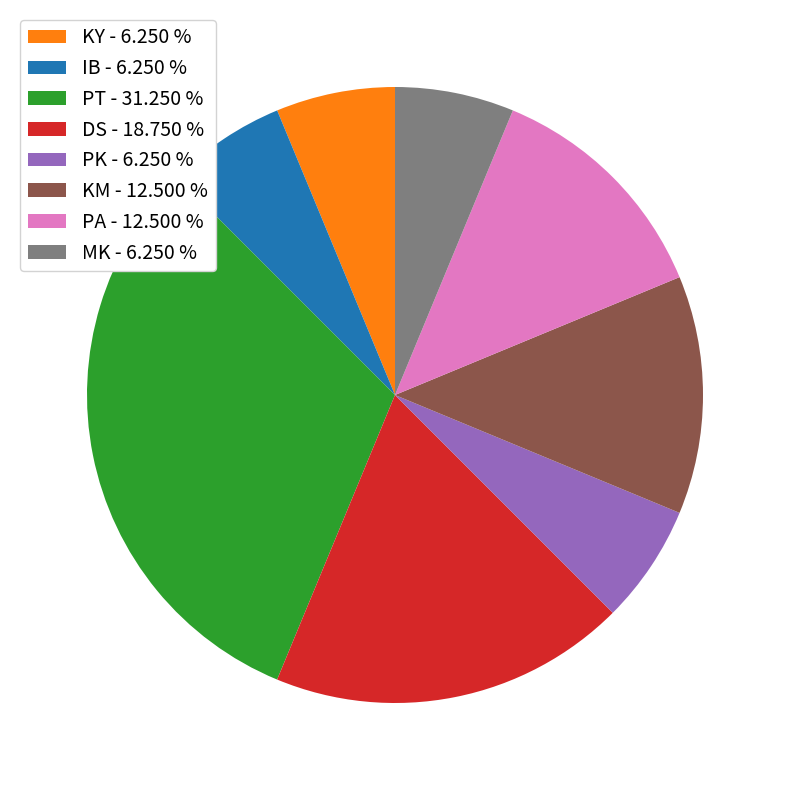

Combined, do PK - 6.250 % and IB - 6.250 % account for over 50%?

No